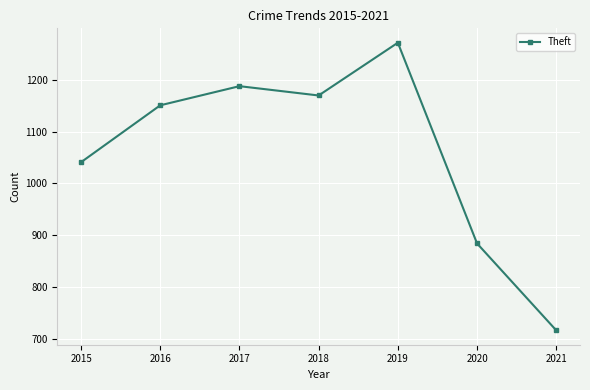

Which label corresponds to the largest value in the chart?

2019